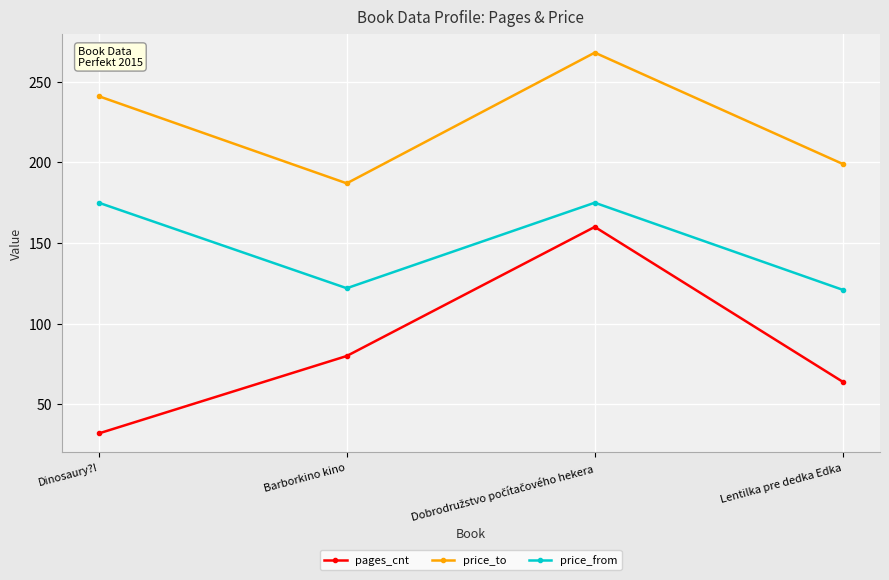

Does the chart have visible grid lines?

Yes